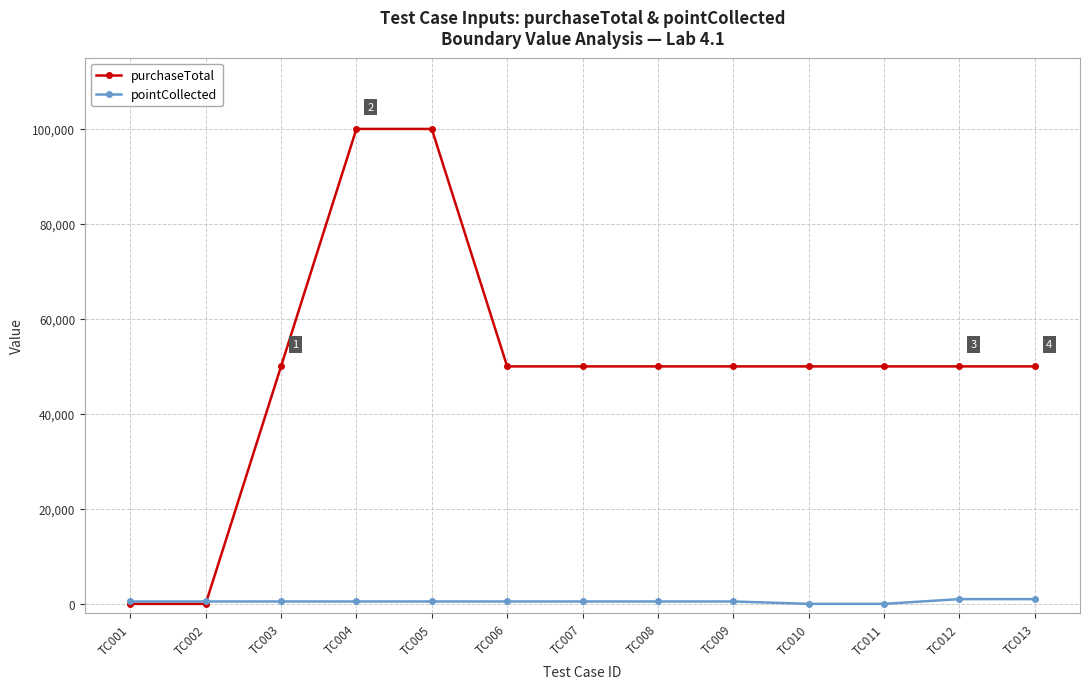

What is the value of the pointCollected point at the 5th from the left?

500